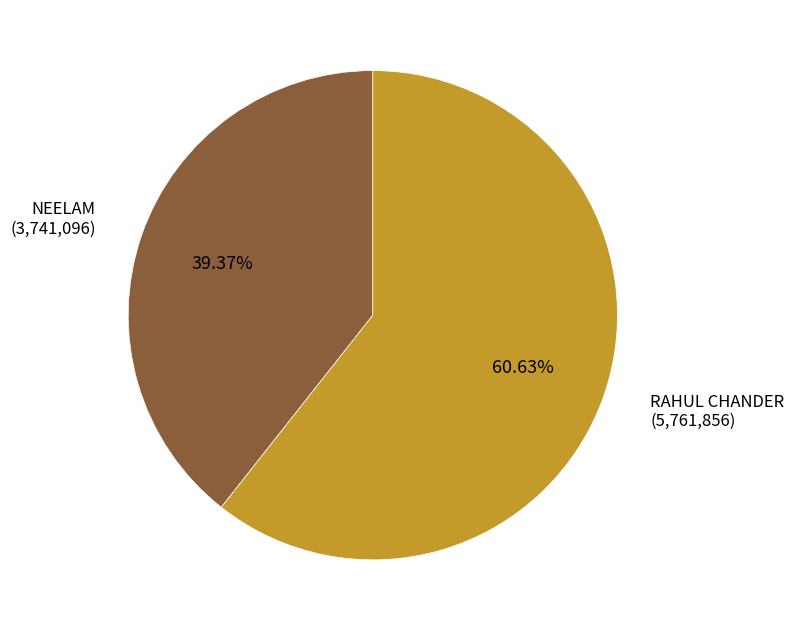

Does any single category account for the majority?

Yes